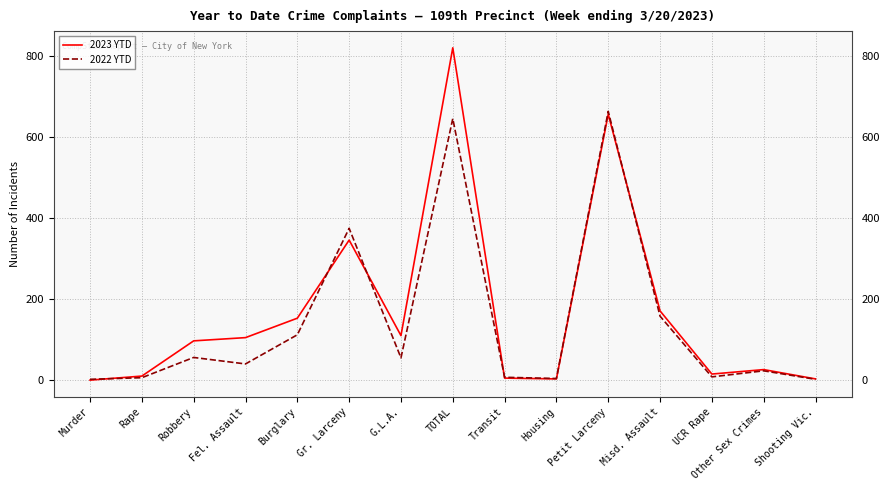

What is the difference between the highest and lowest values at Burglary?

41